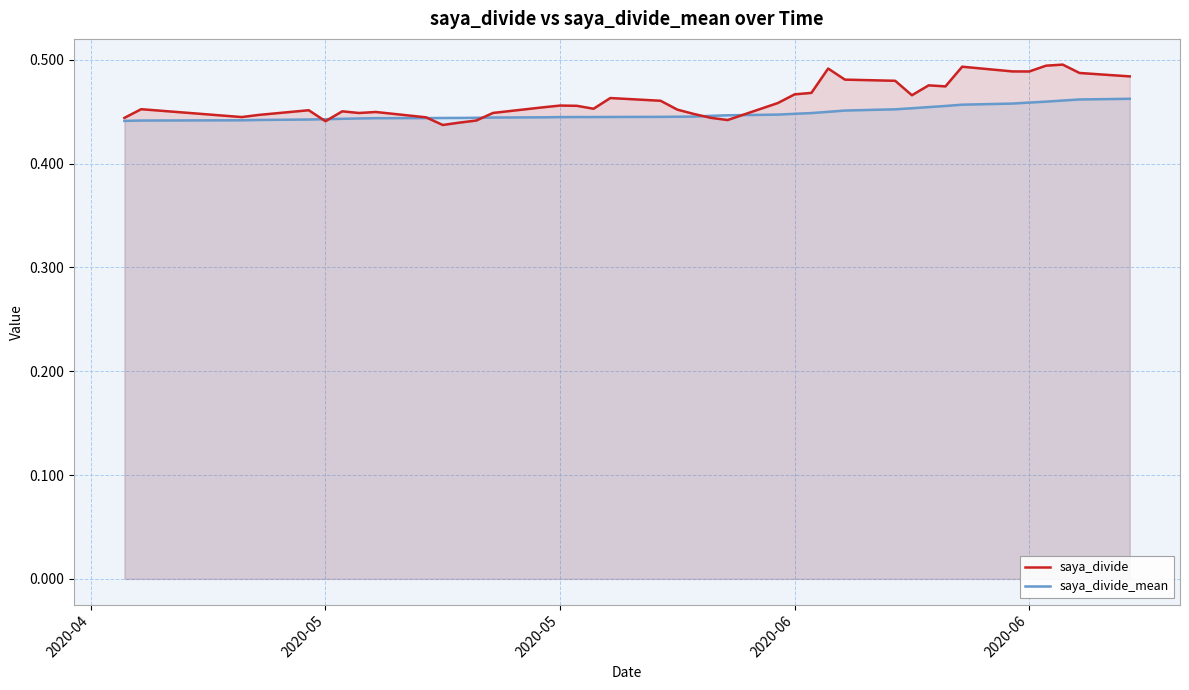

The saya_divide series shows 0.3 at 10. True or false?

False